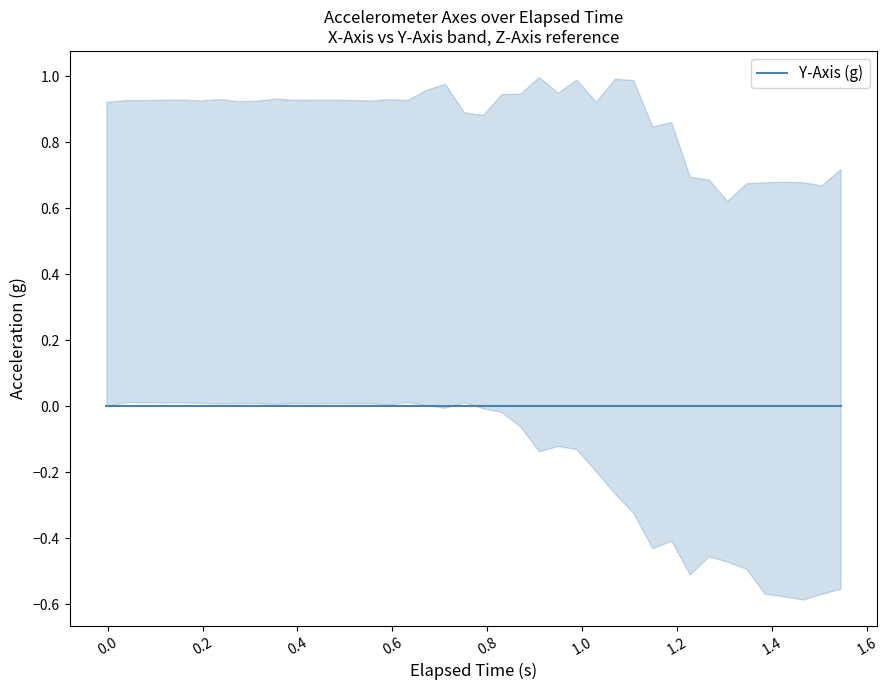

At how many categories does at least one series exceed 0?

40